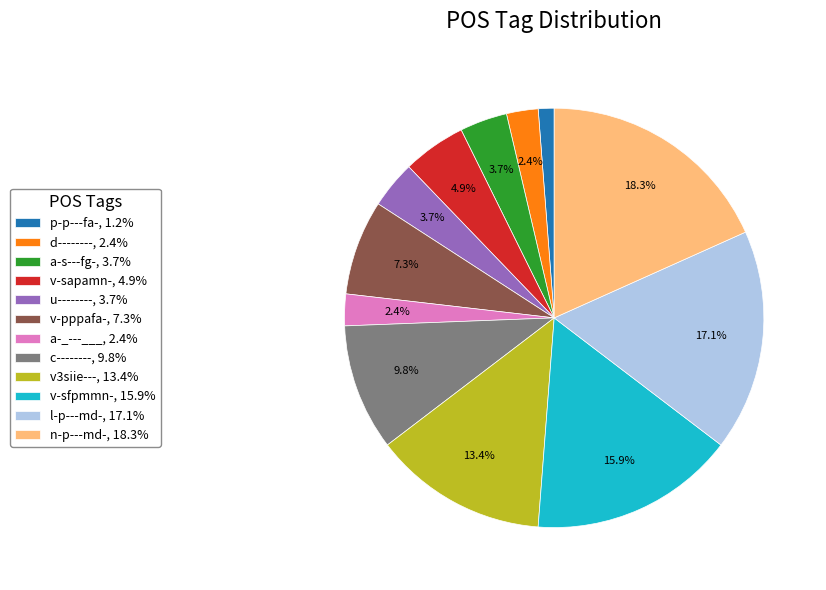

Is there any slice that represents more than half of the pie?

No